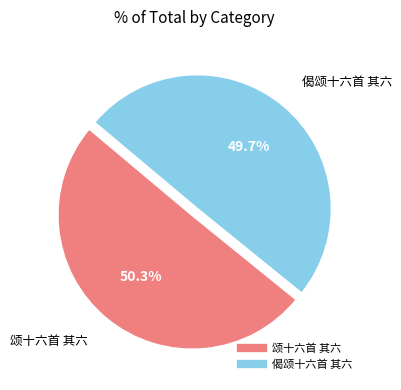

Which slice is the largest?

颂十六首 其六